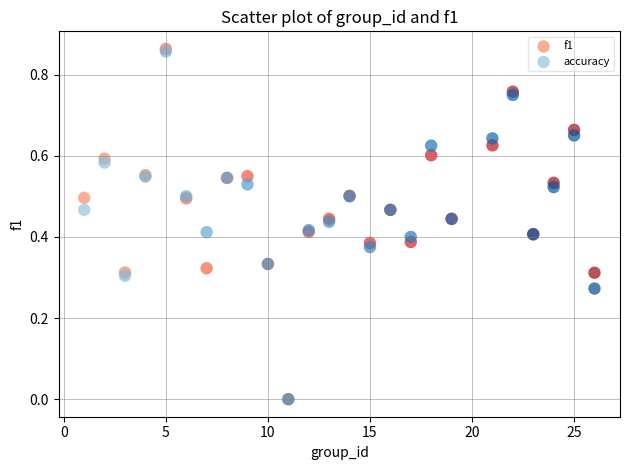

Which series has the widest spread of Y values?

f1